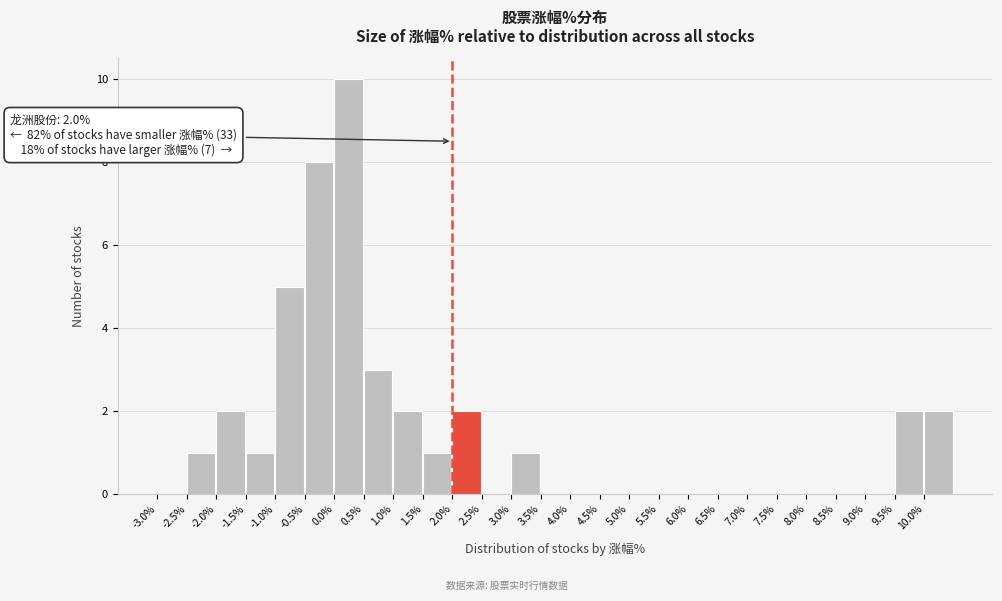

Which range on the x-axis has the tallest bar?

0.0 to 0.5